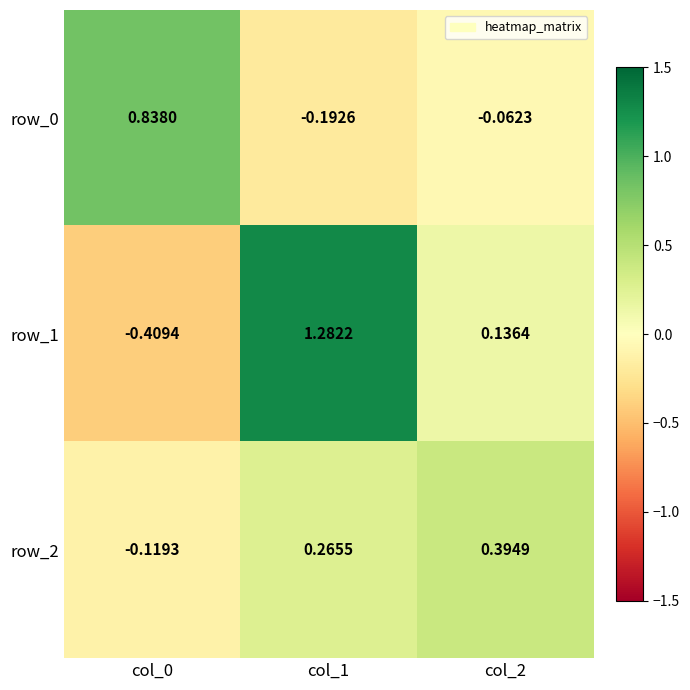

Is the value of row_0 at col_1 greater than the value of row_2 at col_2?

No